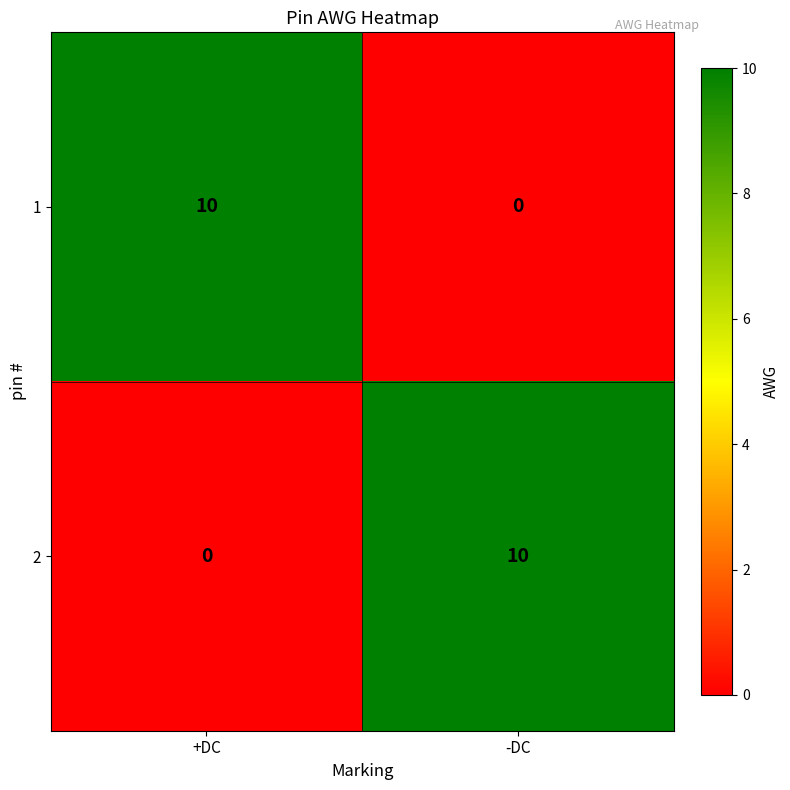

Reading left to right, what are all the values shown in this chart?

1: +DC=10	-DC=0
2: +DC=0	-DC=10